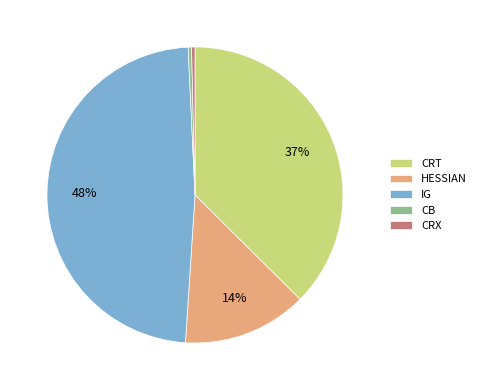

To the nearest percent, what portion does CRT represent?

37%